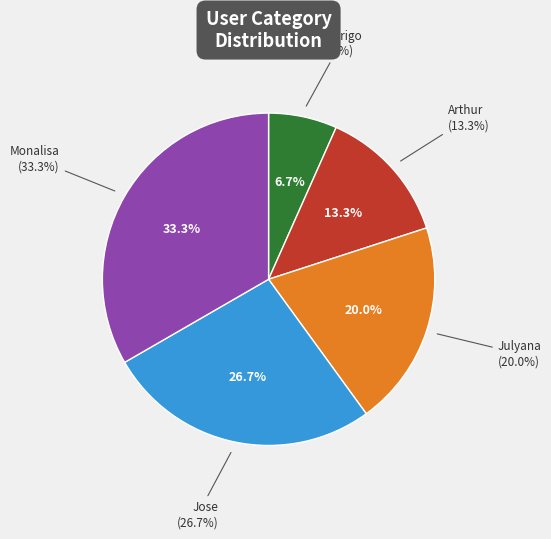

To the nearest percent, what is the average slice percentage?

20%